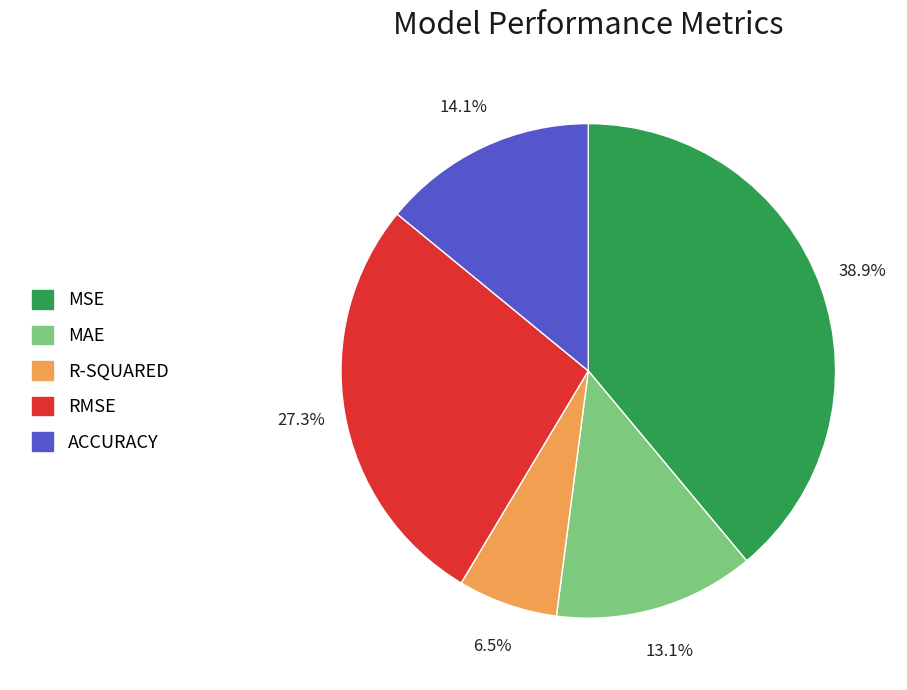

The MAE slice represents 13% of the pie. True or false?

True